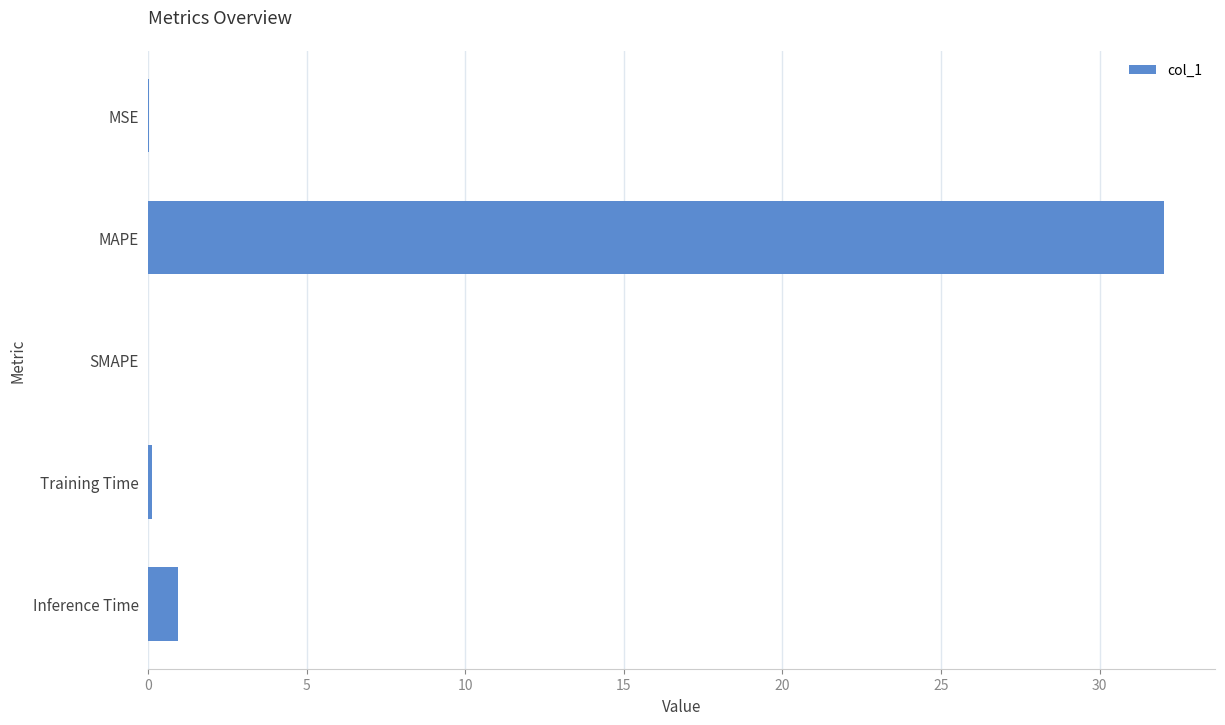

At which category does the chart reach its peak across all series?

MAPE